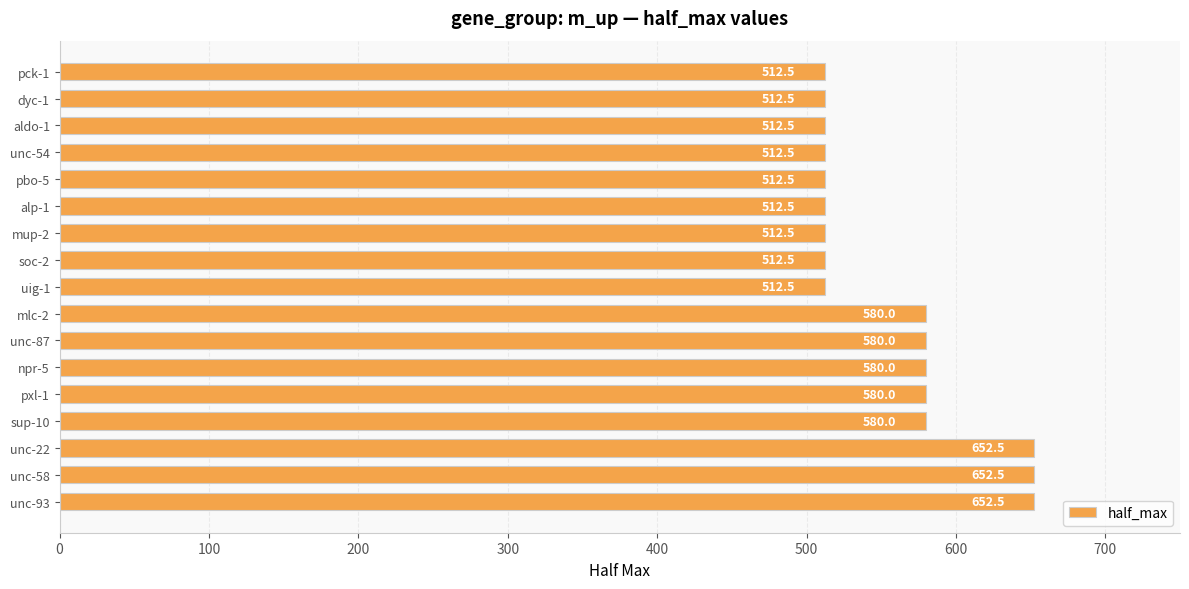

True or false: the data shows 134.2 at uig-1.

False